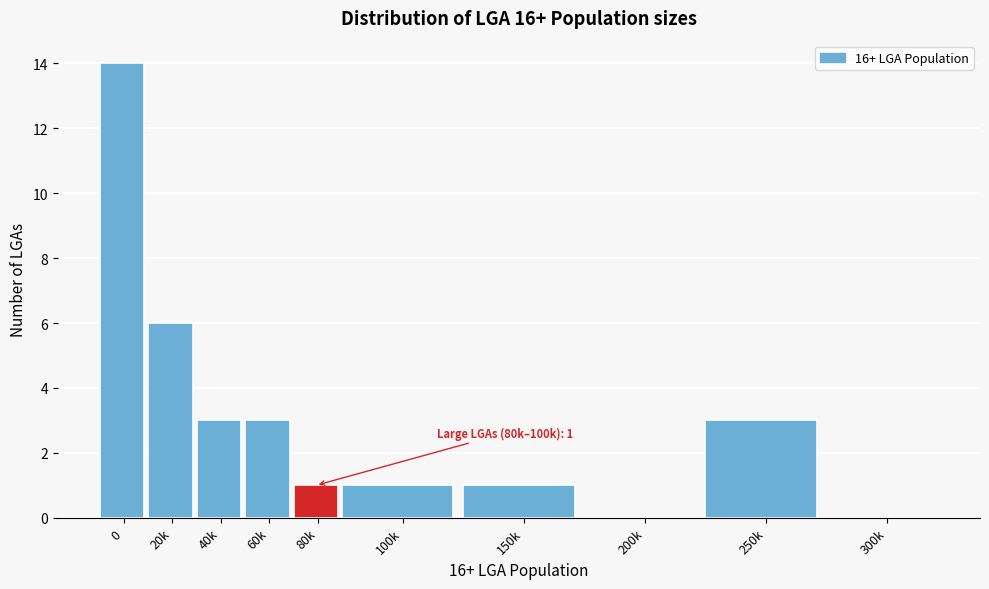

Reading right to left, what are all the values shown in this chart?

300k=0	250k=3	200k=0	150k=1	100k=1	80k=1	60k=3	40k=3	20k=6	0=14